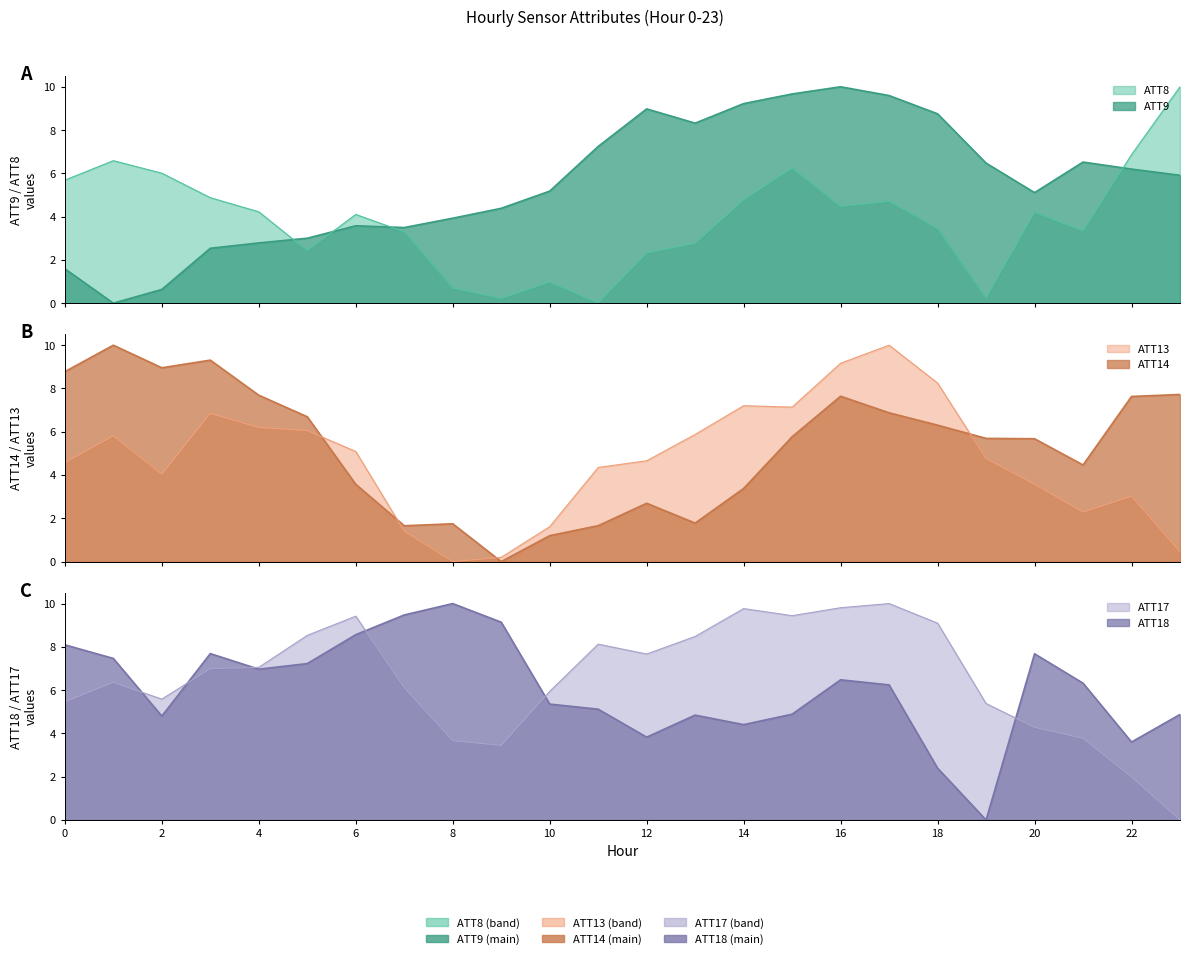

What is the total value across all series at 0?

34.2